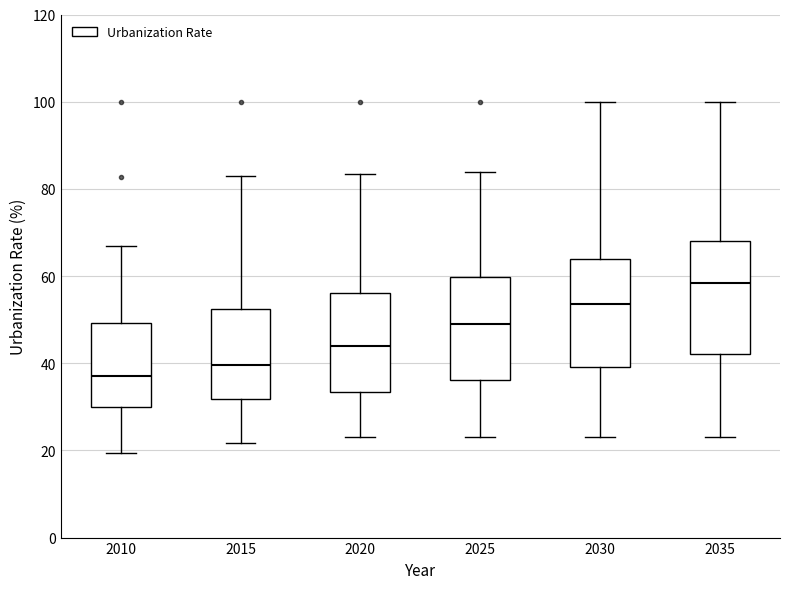

Which box has the lowest median line?

2010